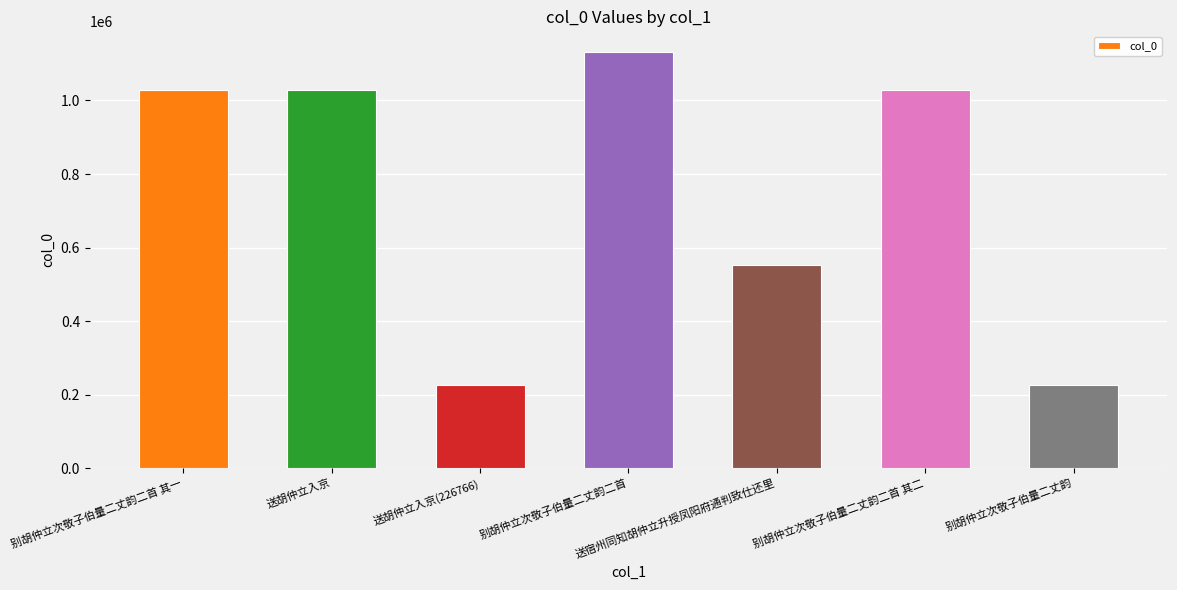

What is the average value?

746568